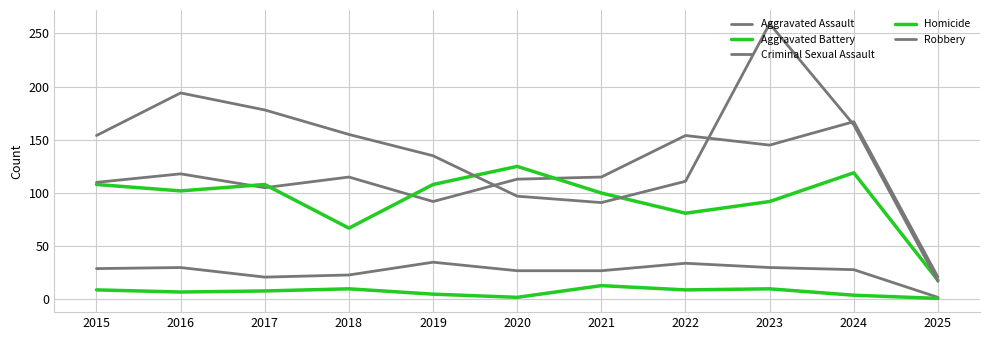

What is the value of the Robbery point at the 4th from the left?

155